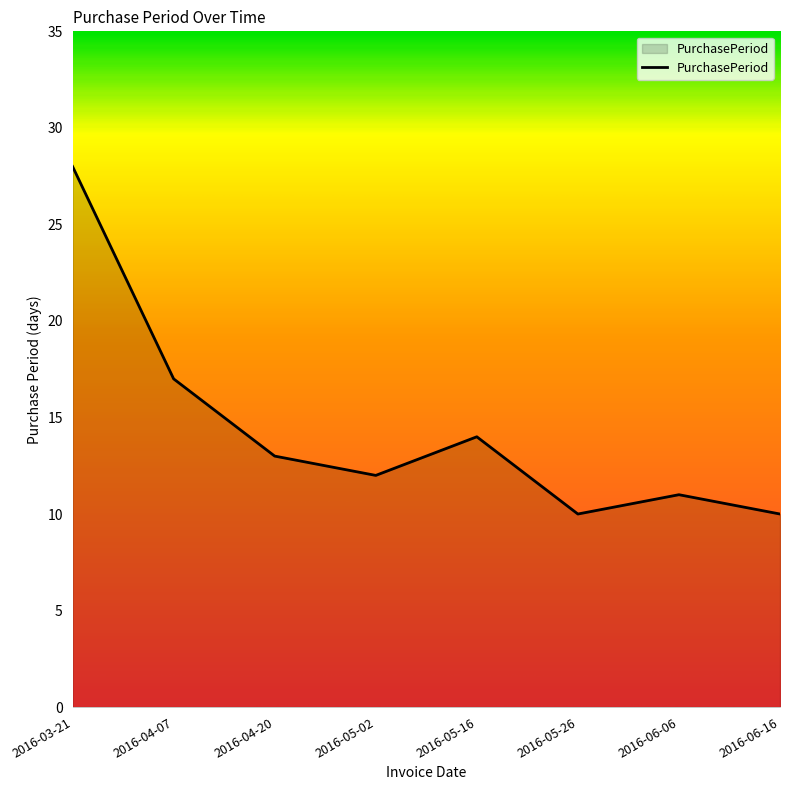

At which category does the data reach its first local peak?

2016-05-16